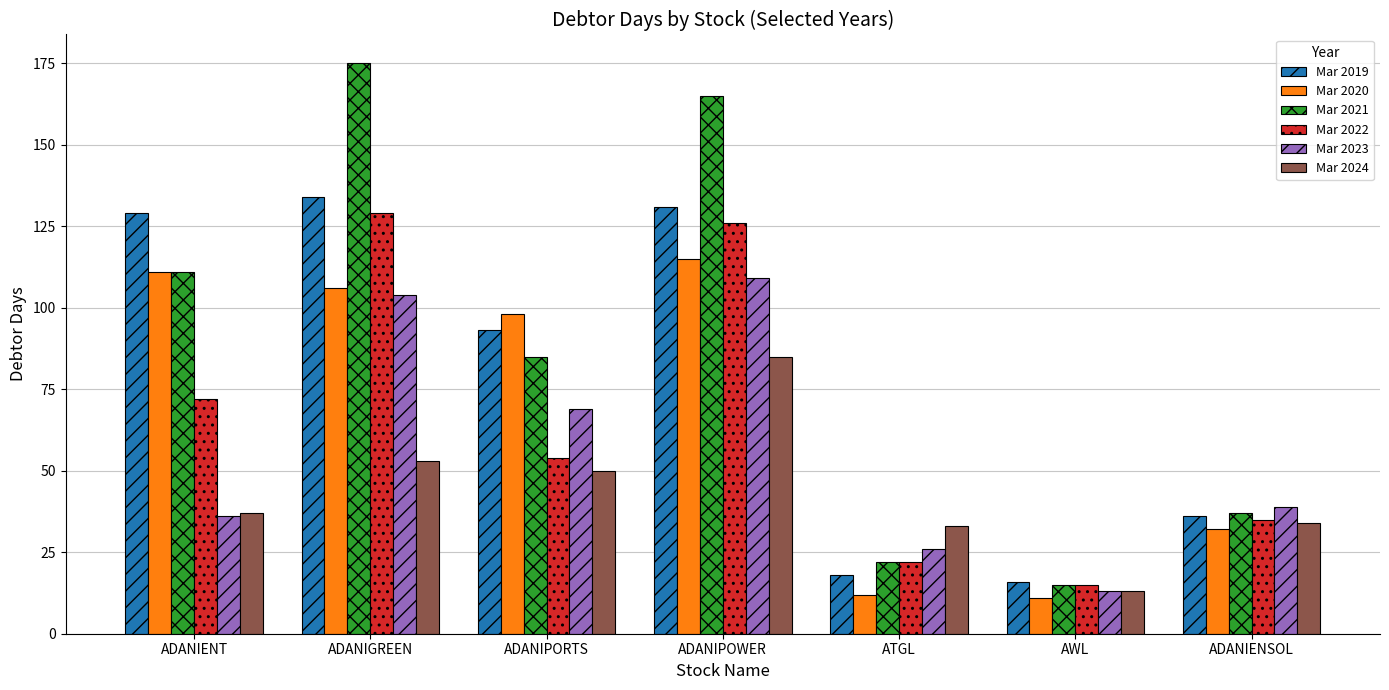

What is the value of the Mar 2019 bar at the 7th from the left?

36